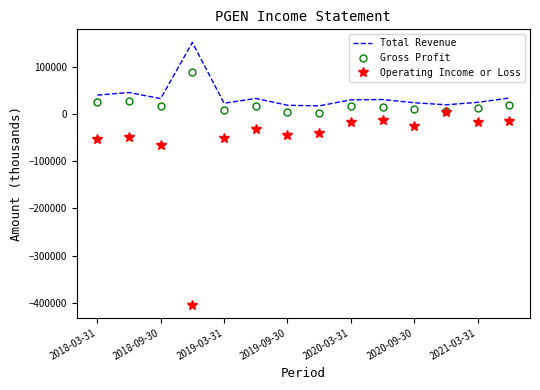

List the series in order of their peak value, lowest first.

Operating Income or Loss, Gross Profit, Total Revenue